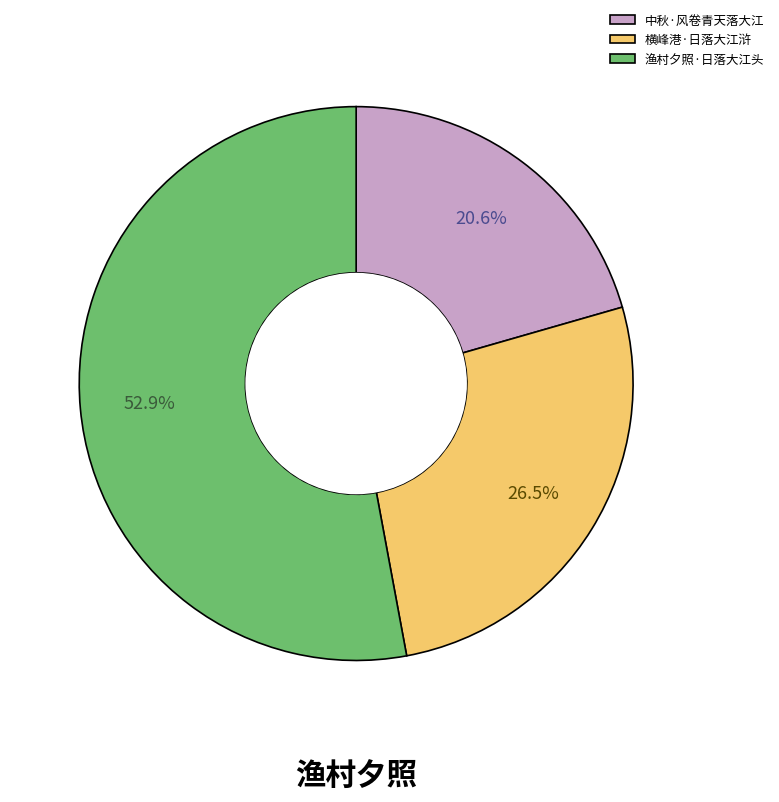

To the nearest percent, what percentage of the pie is 渔村夕照·日落大江头?

53%